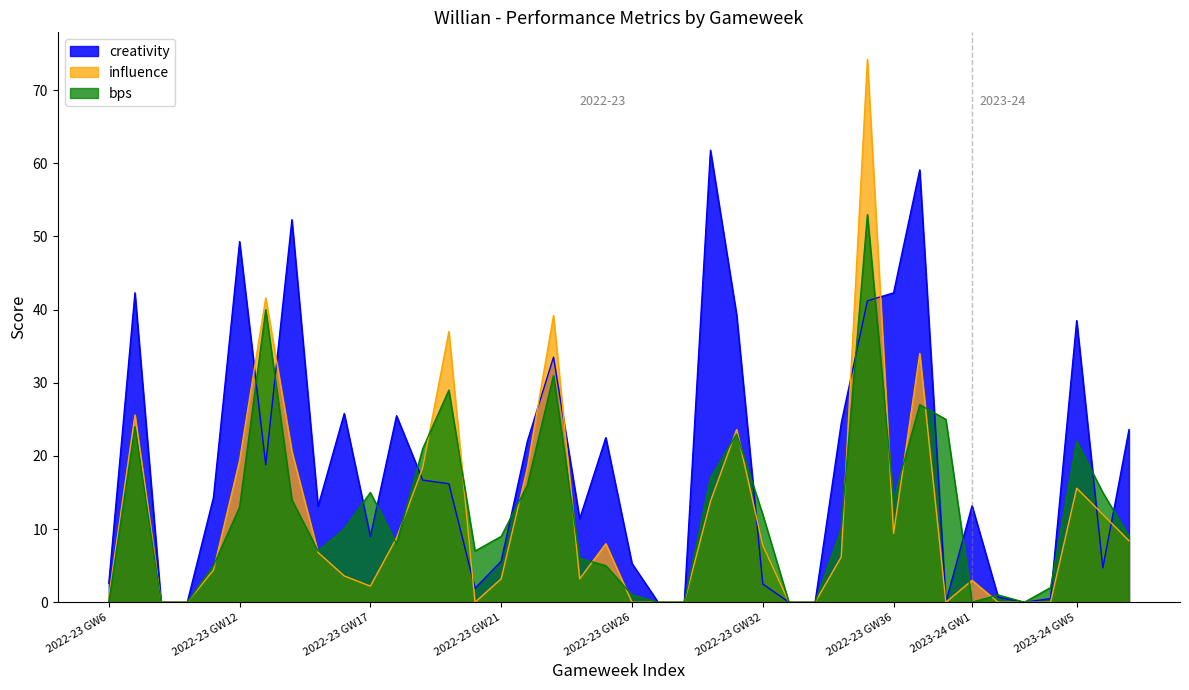

What is the average value of the influence series?

11.7